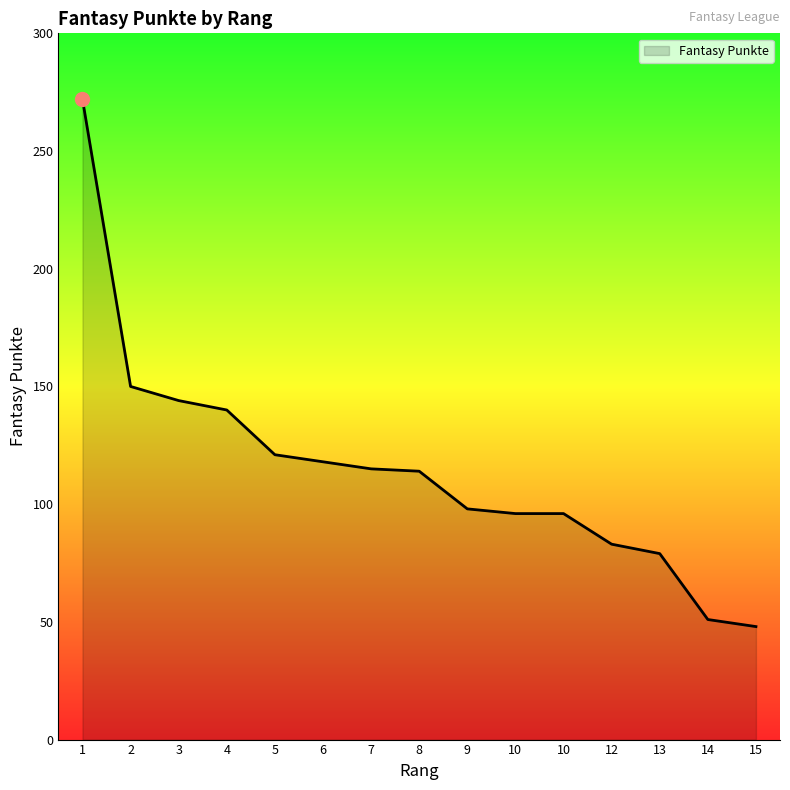

Which has a higher value, 15 or 2?

2